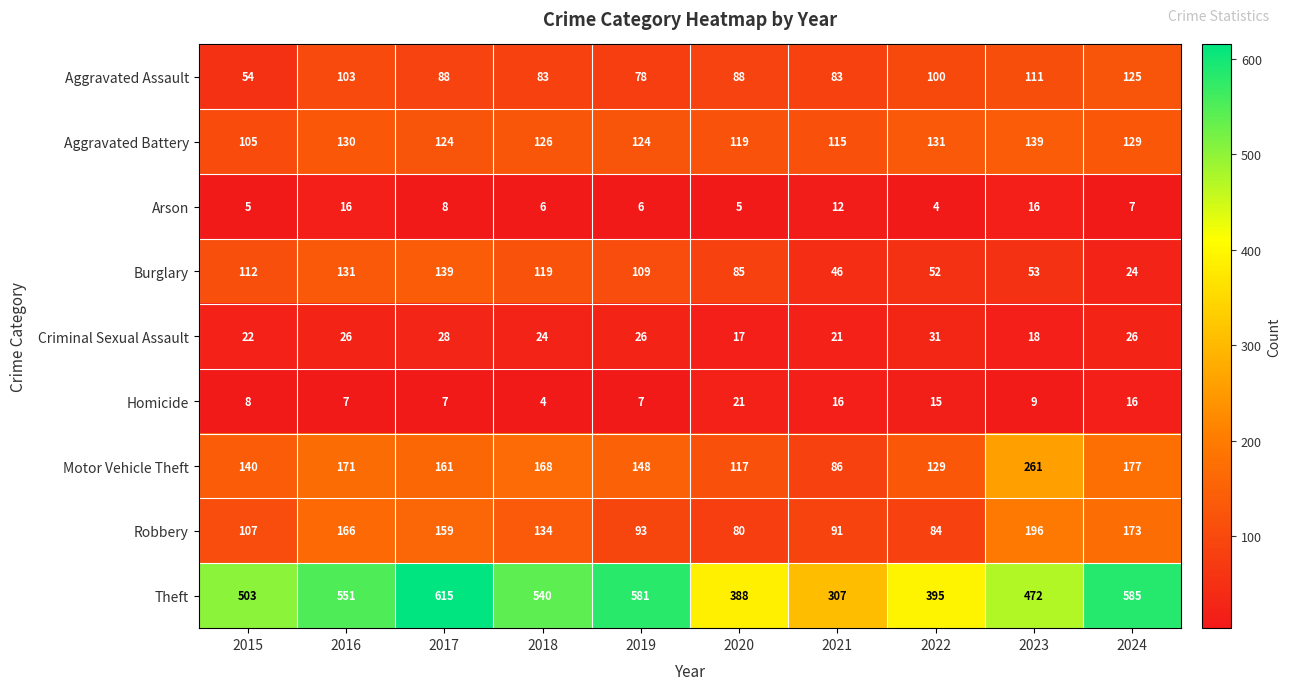

What is the difference between the maximum and second lowest values in the Homicide series?

14